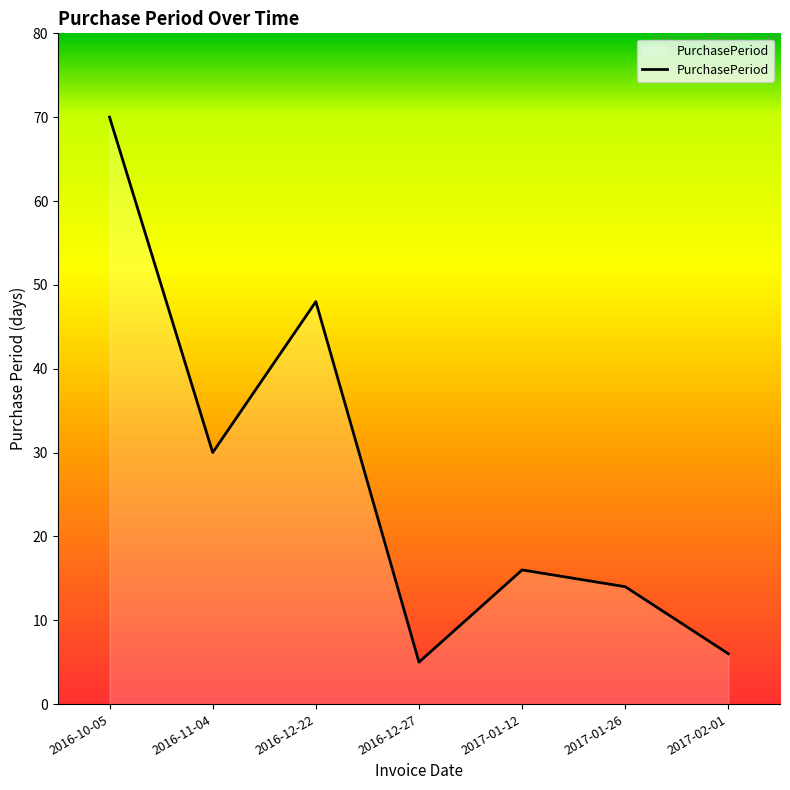

Between 2016-10-05 and 2017-02-01, which is larger?

2016-10-05